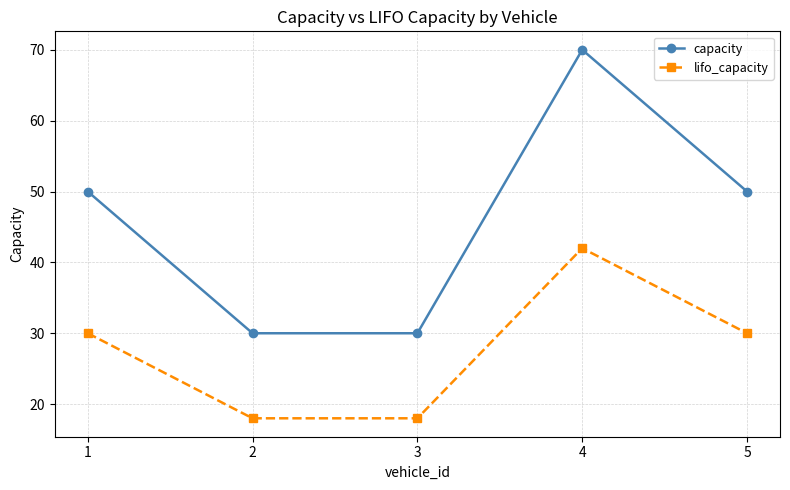

True or false: capacity has a value of 29 at 1.

False